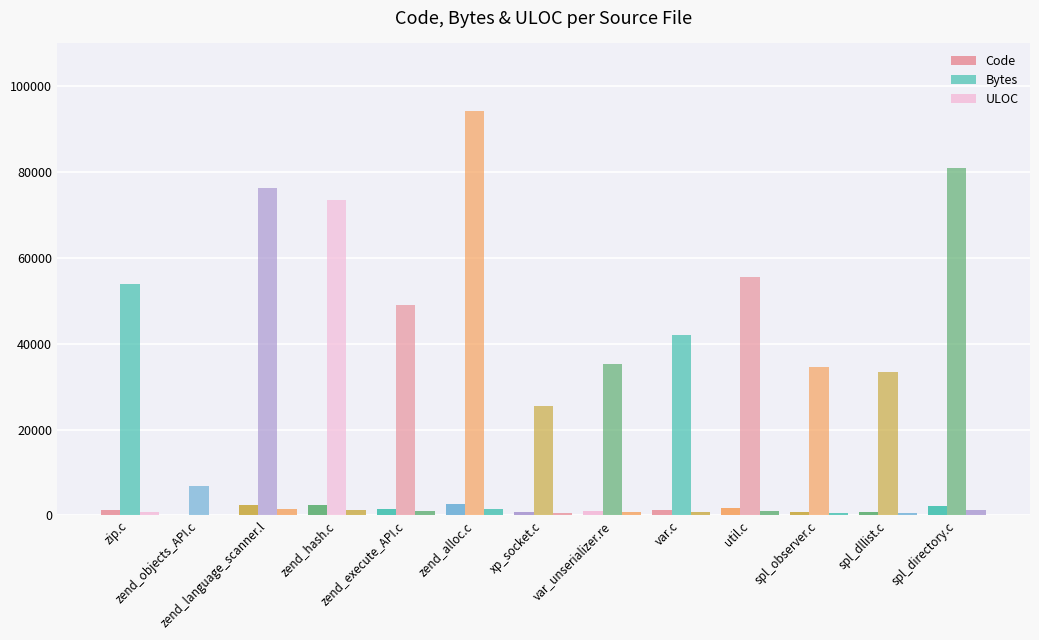

What is the label of the 11th bar from the left?

spl_observer.c